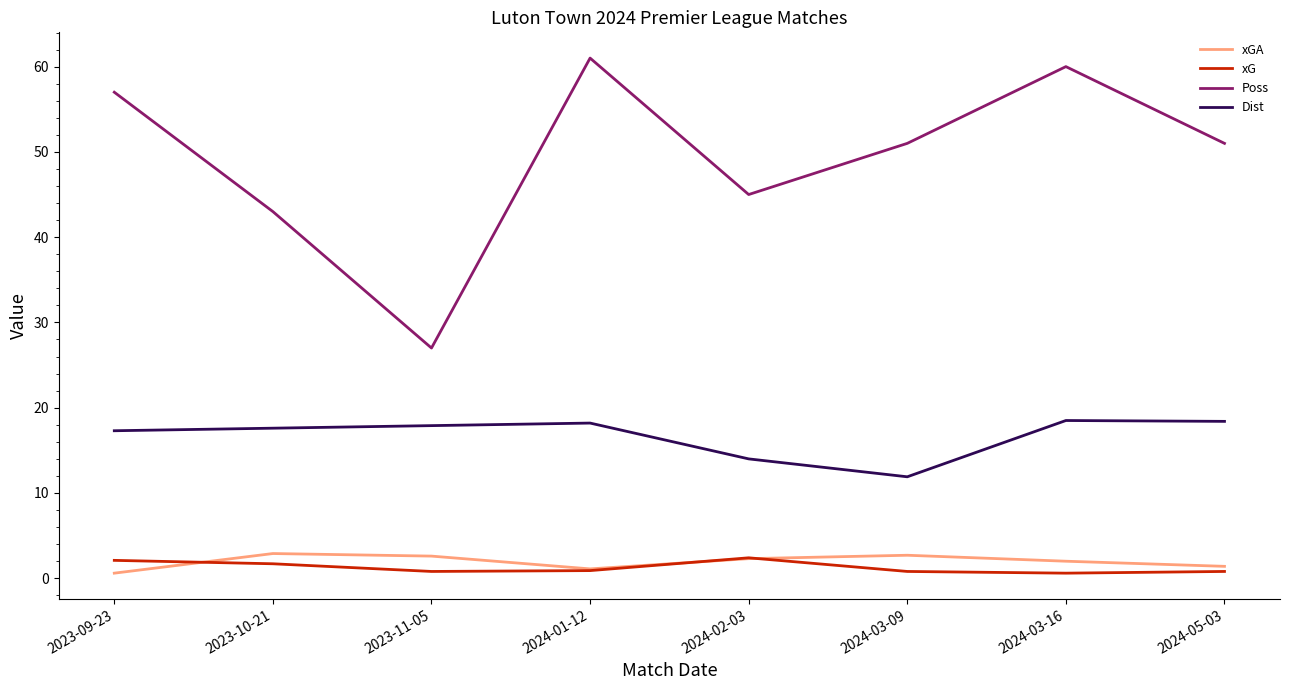

What is the sum of all Poss values?

395.0